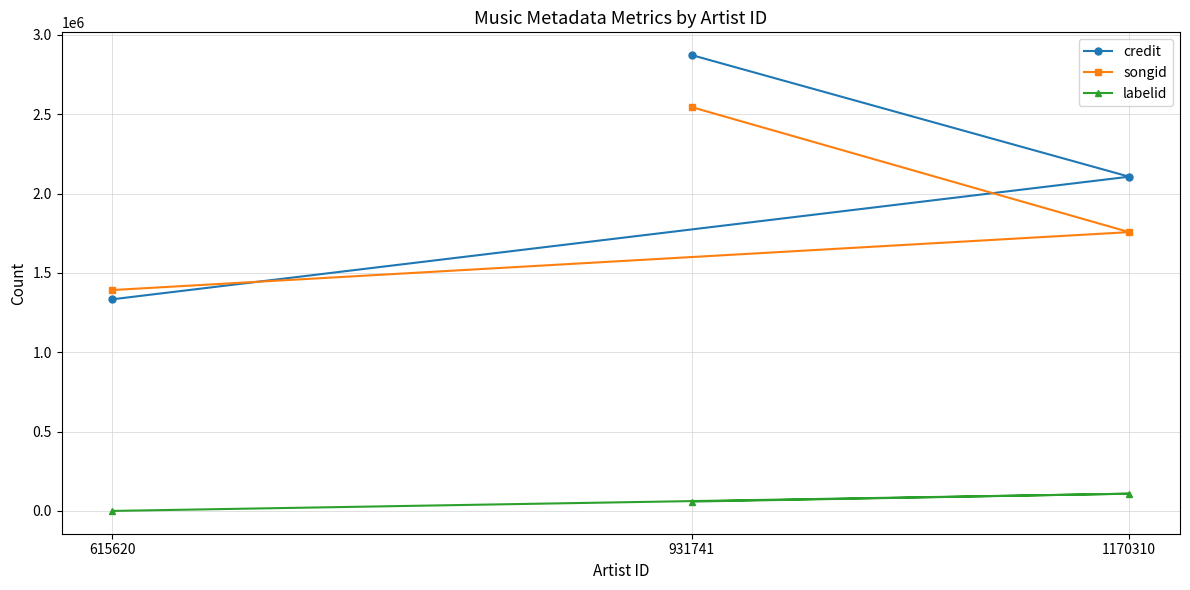

Which series changed the most between 615620 and 931741?

credit